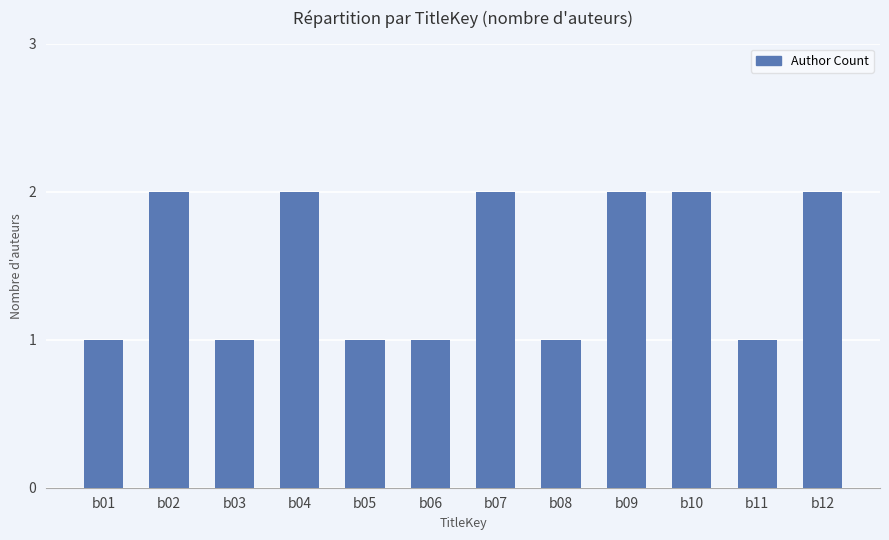

True or false: the data shows 1 at b08.

True